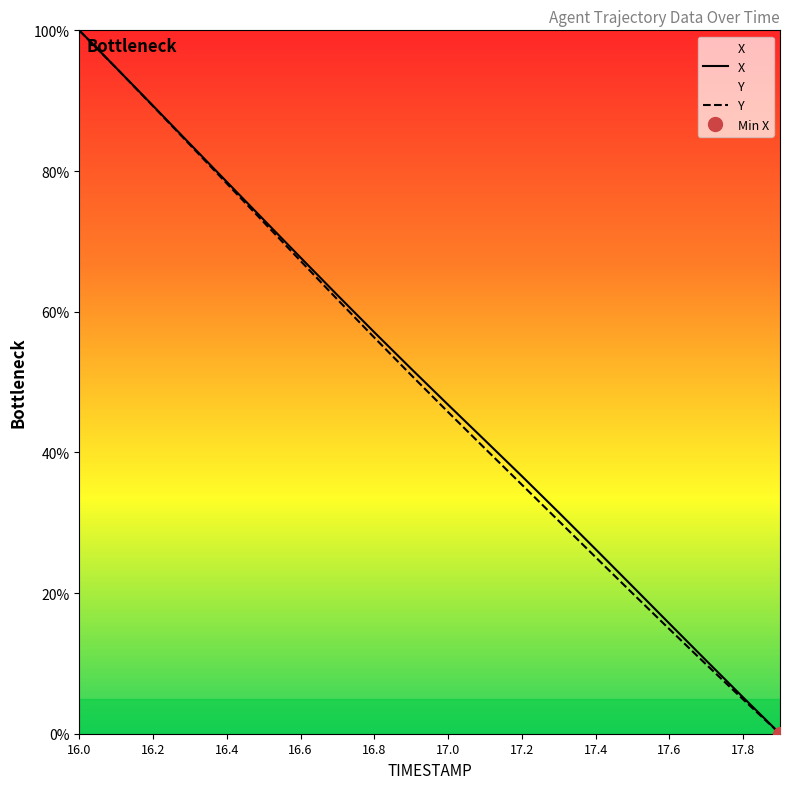

What is the highest value of the X series?

100.0